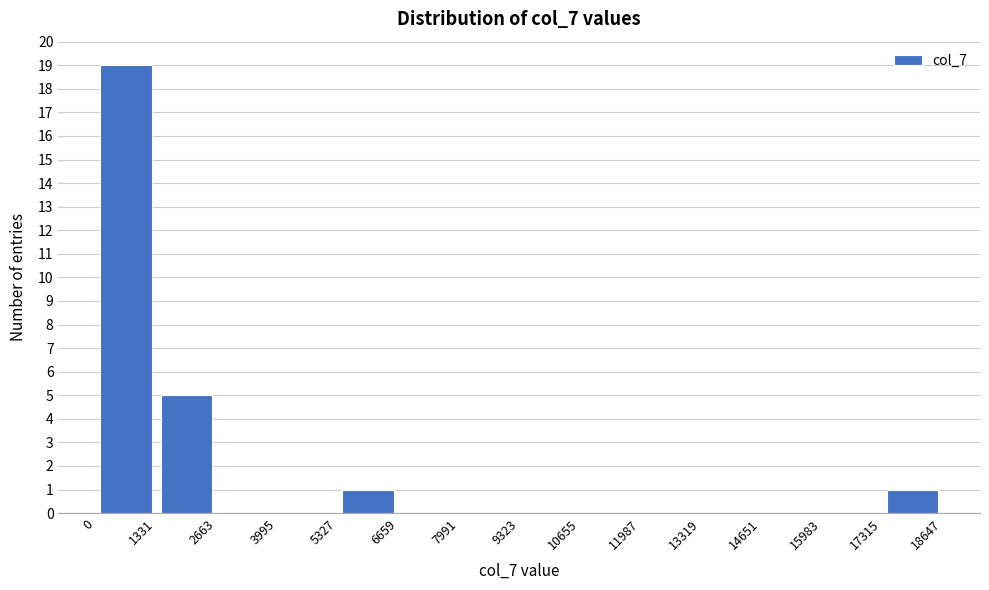

Reading left to right, transcribe this chart: for each bar, give the range it covers on the x-axis and its height. The values are not printed on the chart, so give them approximately, as read against the axis.

0 to 1331: 19
1331 to 2663: 5
2663 to 3995: 0
3995 to 5327: 0
5327 to 6659: 1
6659 to 7991: 0
7991 to 9323: 0
9323 to 10655: 0
10655 to 11987: 0
11987 to 13319: 0
13319 to 14651: 0
14651 to 15983: 0
15983 to 17315: 0
17315 to 18647: 1